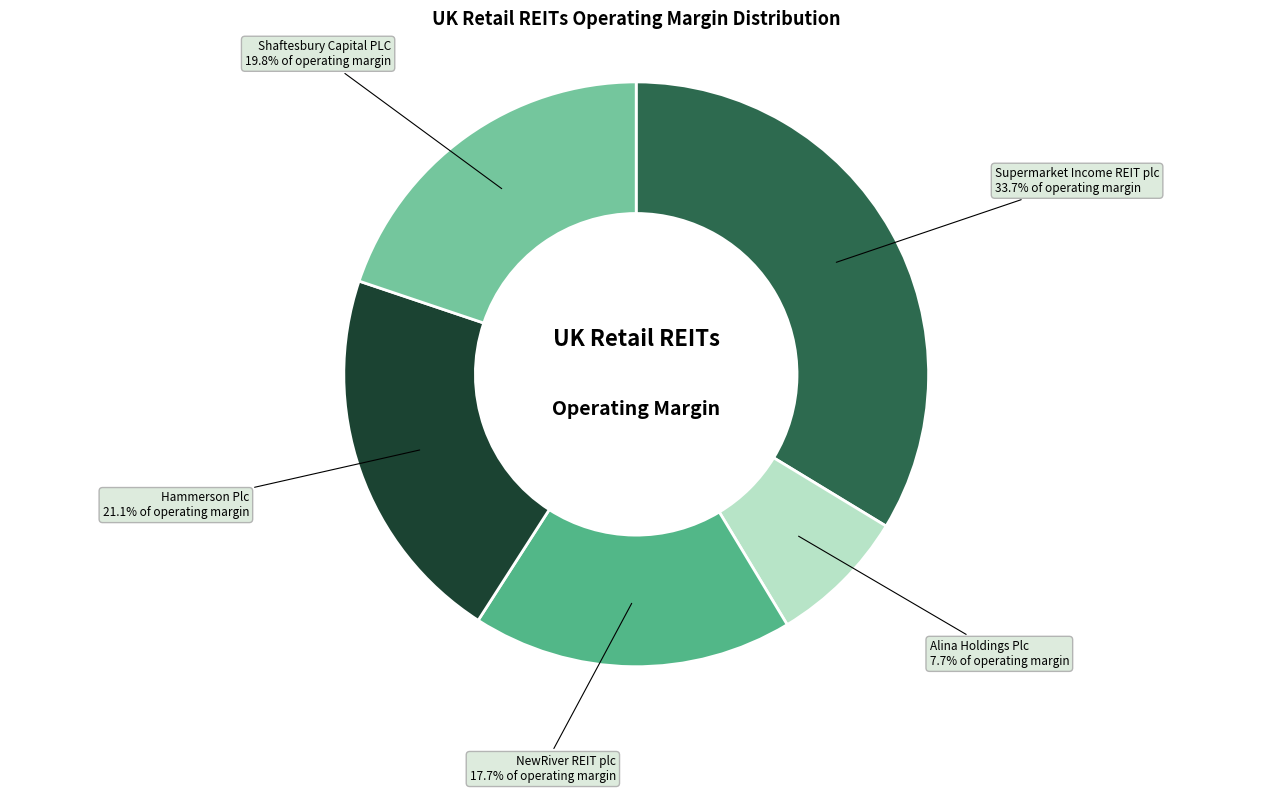

Is there a majority slice in this chart?

No